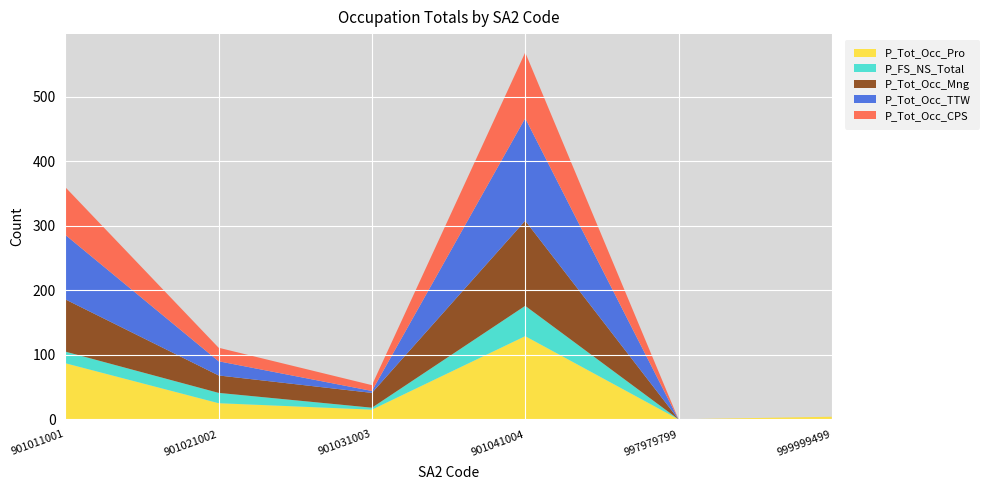

The P_Tot_Occ_Pro series shows -49 at 997979799. True or false?

False